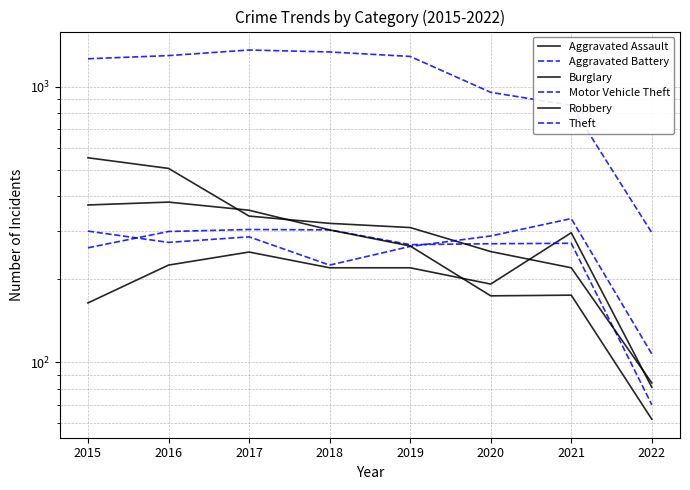

What is the minimum value for Aggravated Assault?

81